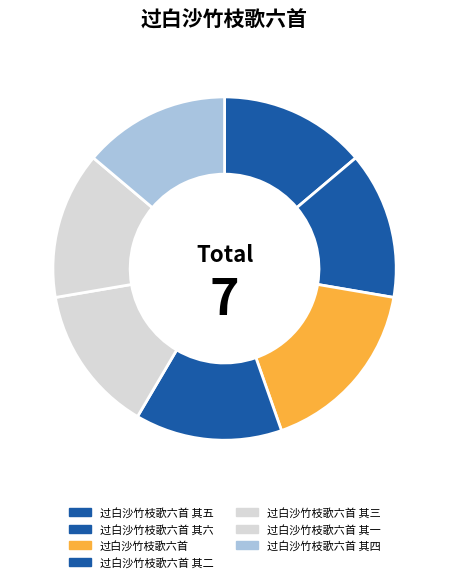

What is the total percentage of 过白沙竹枝歌六首 其四 and 过白沙竹枝歌六首 其五?

27.7%